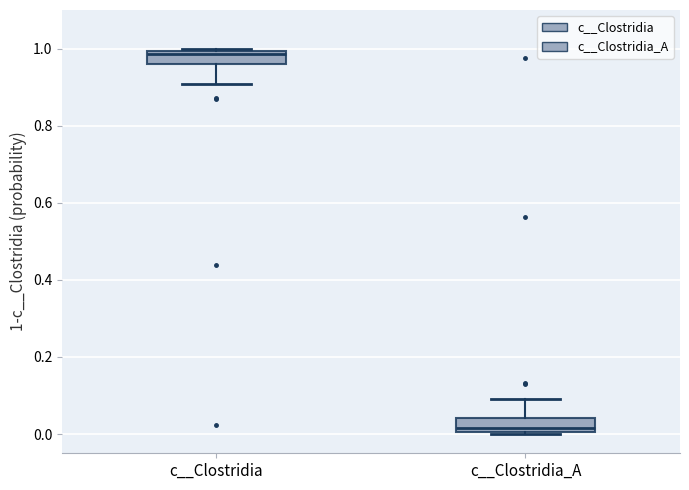

Reading left to right, read every box against the y-axis: the position of its median line, the range the box covers, and the ends of its whiskers. The values are not printed on the chart, so give them approximately, as read against the axis.

c__Clostridia: median 0.98, box 0.96 to 1.00, whiskers 0.90 to 1.00
c__Clostridia_A: median 0.02, box 0.00 to 0.04, whiskers 0.00 to 0.10